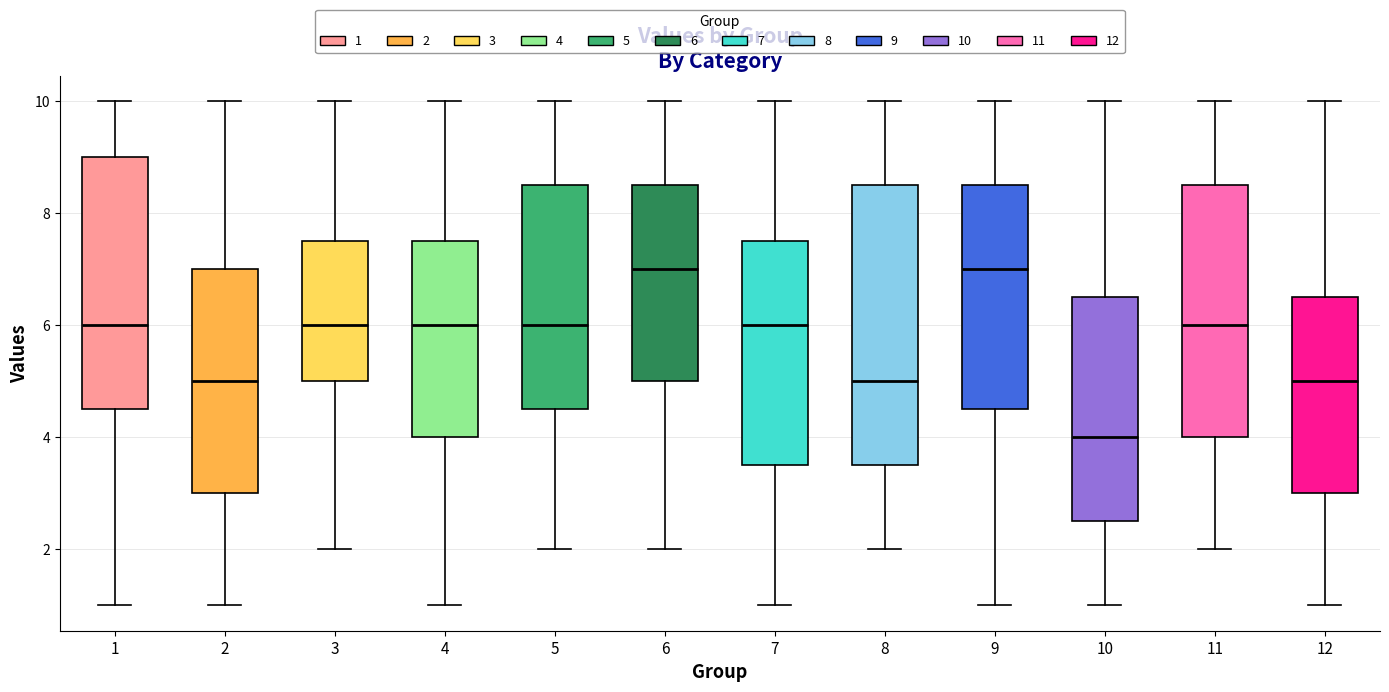

Reading left to right, transcribe this box plot: for each box, give where its median line is, the range the box spans, and where its two whiskers end, as read against the y-axis. The values are not printed on the chart, so give them approximately, as read against the axis.

1: median 6.0, box 4.6 to 9.0, whiskers 1.0 to 10.0
2: median 5.0, box 3.0 to 7.0, whiskers 1.0 to 10.0
3: median 6.0, box 5.0 to 7.6, whiskers 2.0 to 10.0
4: median 6.0, box 4.0 to 7.6, whiskers 1.0 to 10.0
5: median 6.0, box 4.6 to 8.6, whiskers 2.0 to 10.0
6: median 7.0, box 5.0 to 8.6, whiskers 2.0 to 10.0
7: median 6.0, box 3.6 to 7.6, whiskers 1.0 to 10.0
8: median 5.0, box 3.6 to 8.6, whiskers 2.0 to 10.0
9: median 7.0, box 4.6 to 8.6, whiskers 1.0 to 10.0
10: median 4.0, box 2.6 to 6.6, whiskers 1.0 to 10.0
11: median 6.0, box 4.0 to 8.6, whiskers 2.0 to 10.0
12: median 5.0, box 3.0 to 6.6, whiskers 1.0 to 10.0